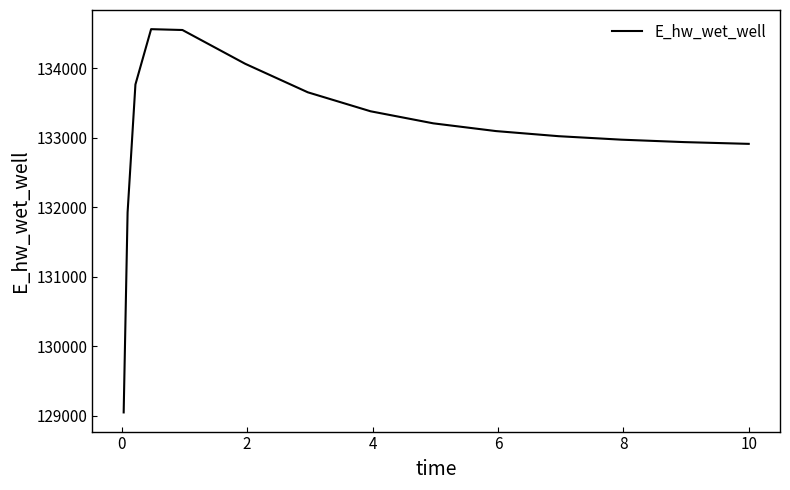

What is the minimum value shown in the chart?

129047.1